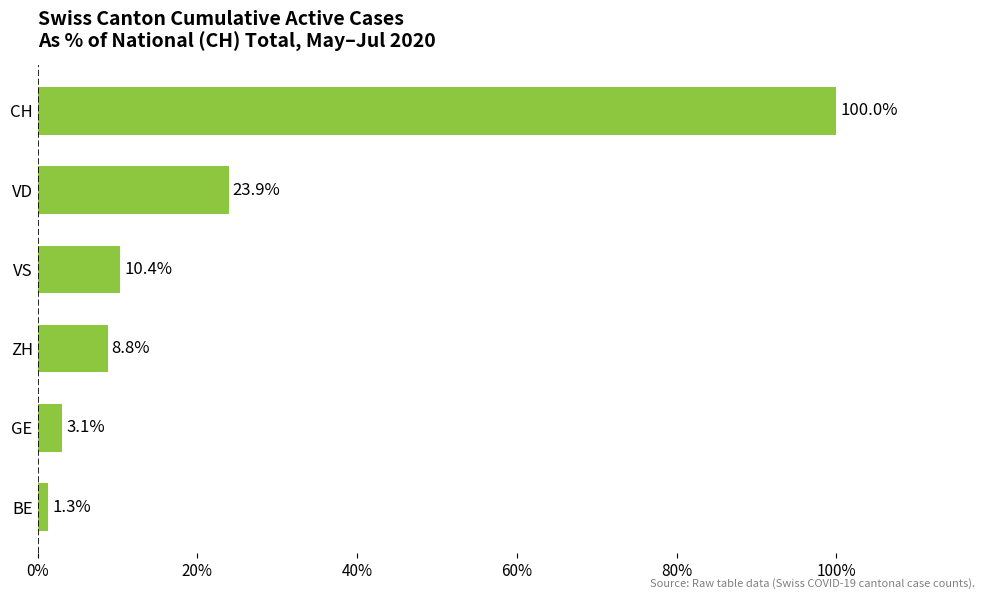

What is the difference between the second highest and minimum values?

22.6